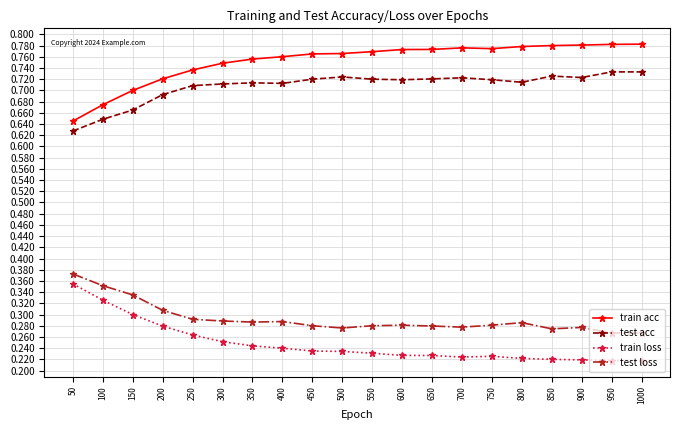

True or false: test loss and test acc intersect in this chart.

False